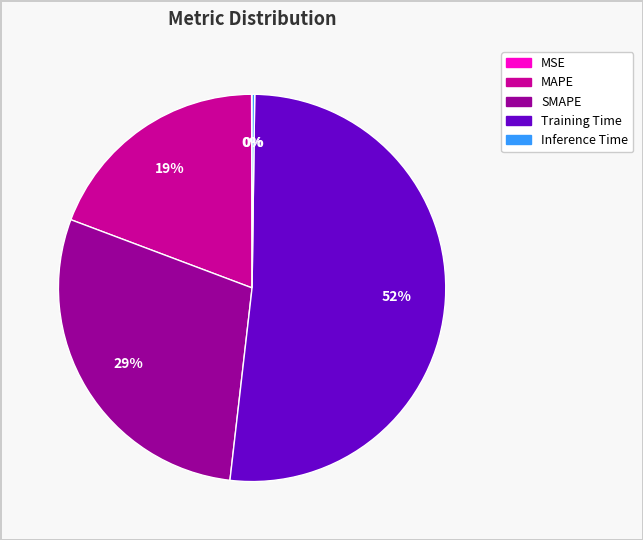

What percentage is the Training Time slice, to the nearest percent?

52%